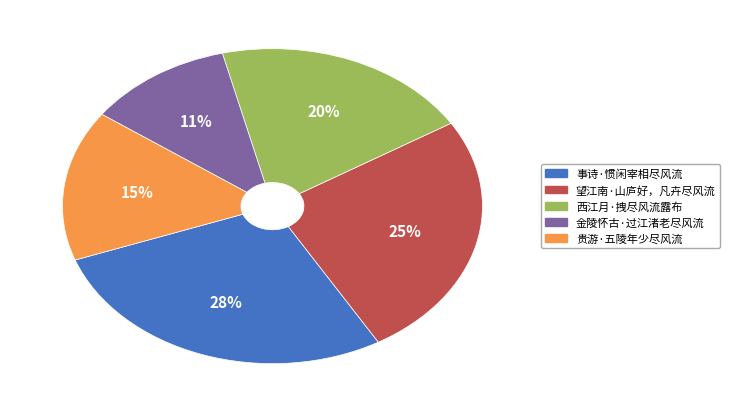

Is the sum of 贵游·五陵年少尽风流 and 金陵怀古·过江渚老尽风流 greater than half?

No